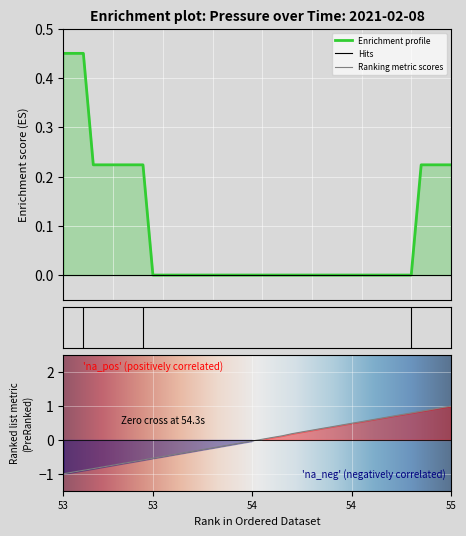

At how many categories does at least one series exceed 0?

29